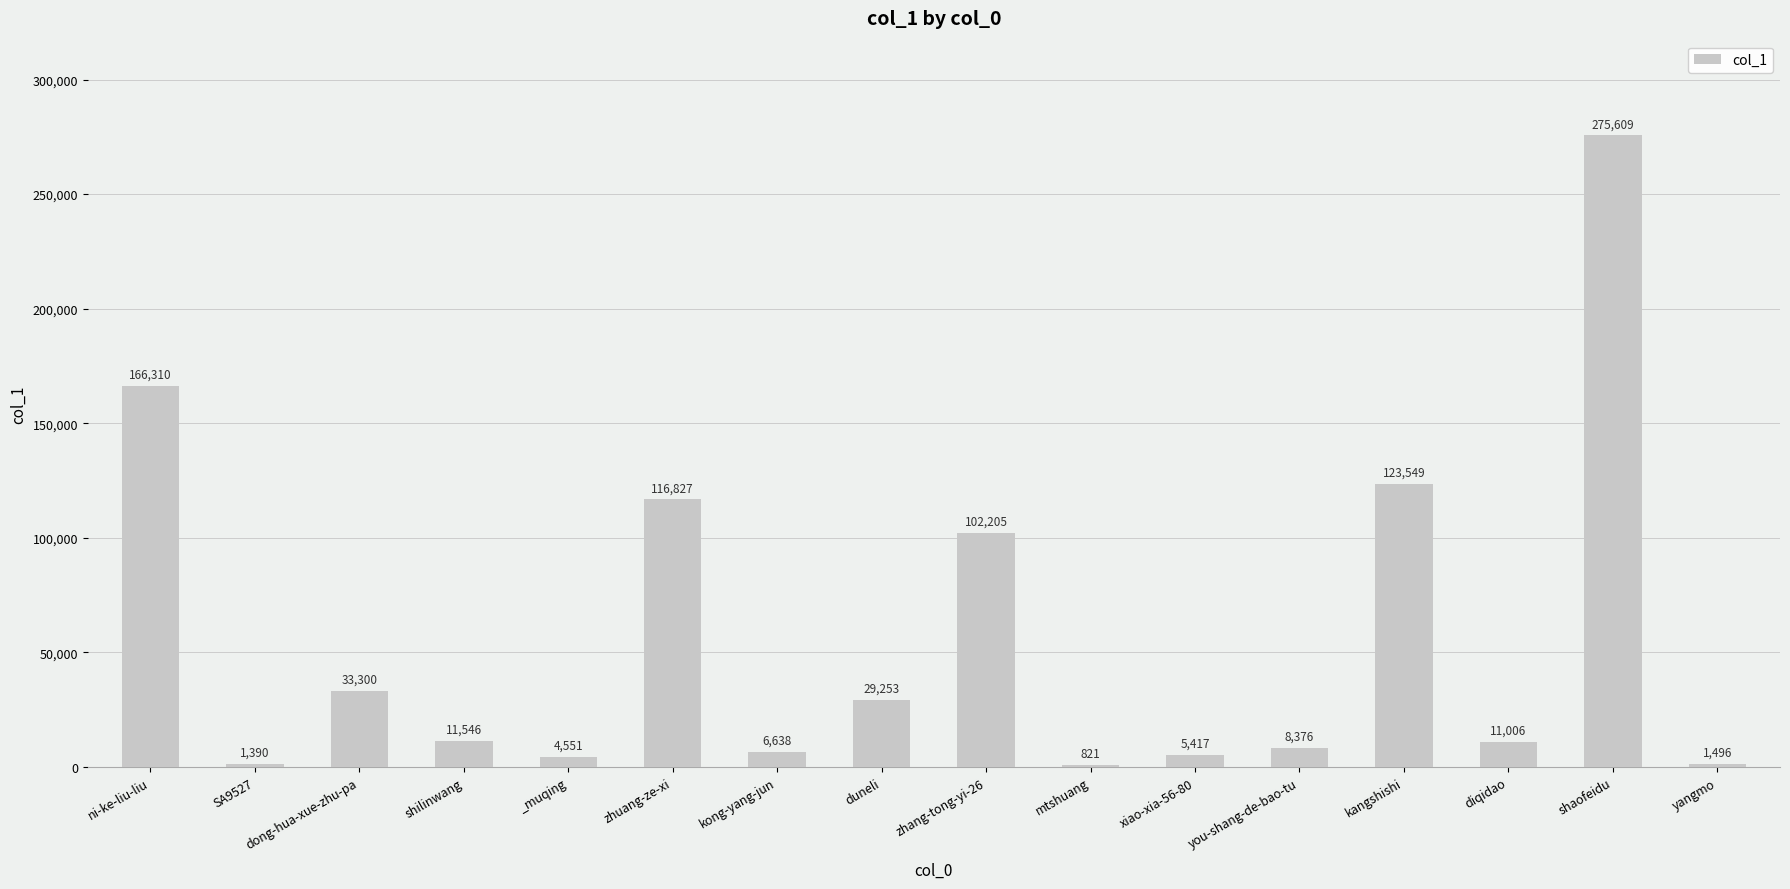

What is the average value?

56143